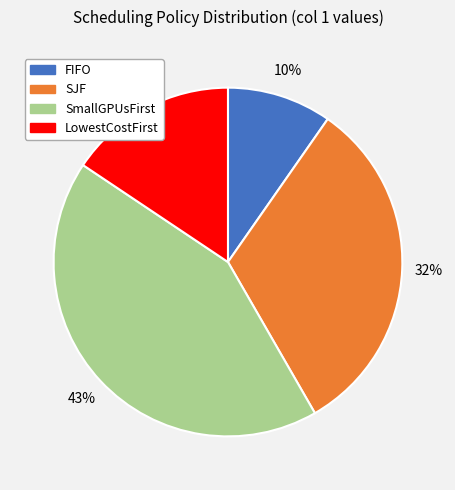

True or false: SJF accounts for 32% of the total.

True